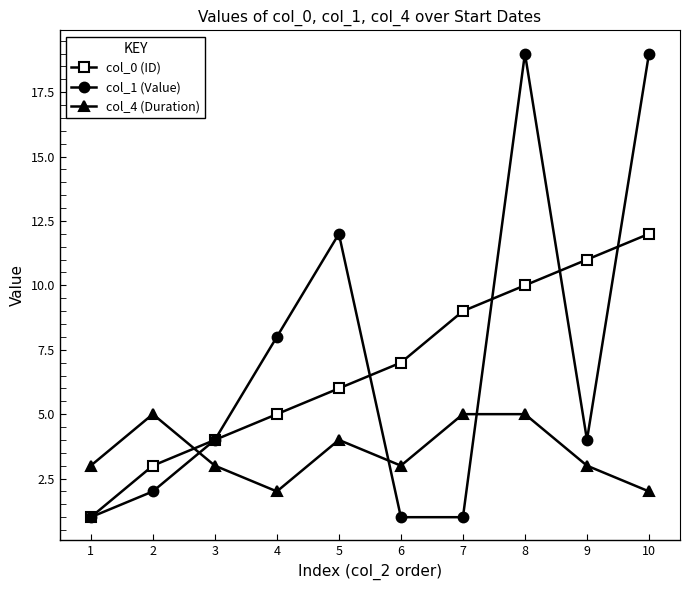

What is the difference between the second highest and minimum values in the col_1 (Value) series?

18